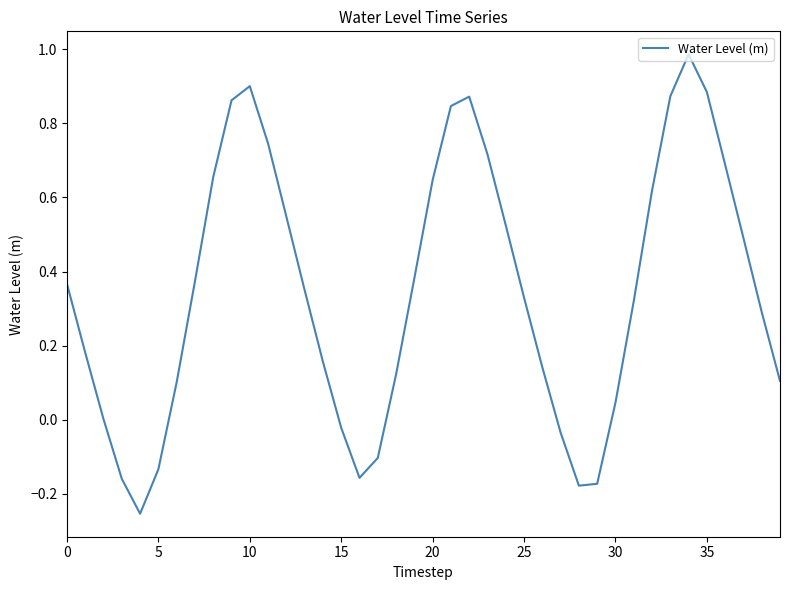

What is the difference between the maximum and minimum values?

1.2